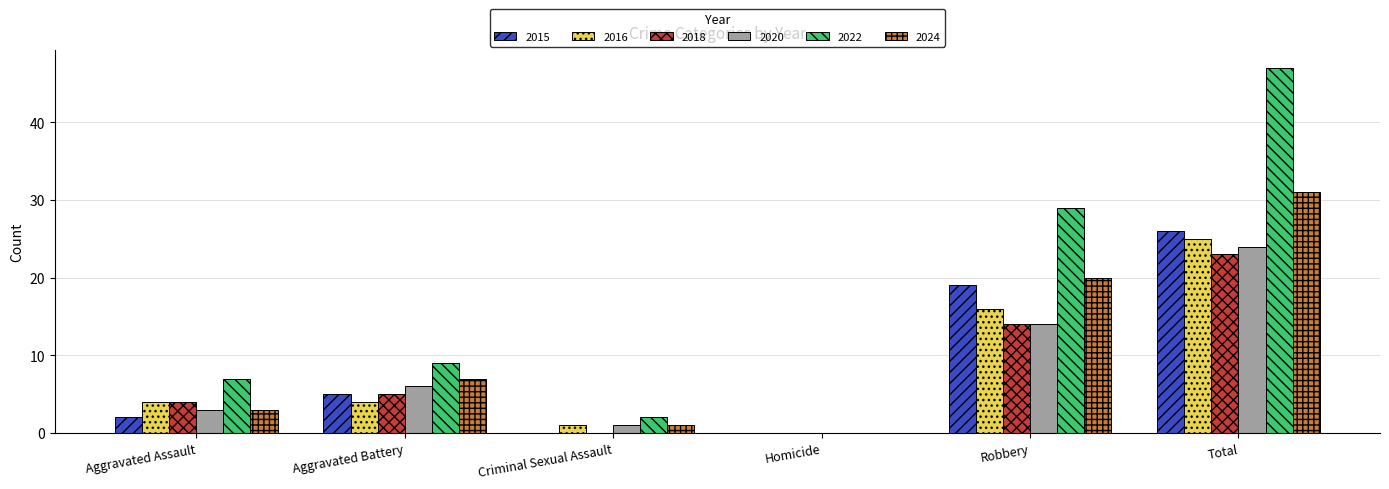

What is the approximate value of 2016 at Aggravated Battery?

4